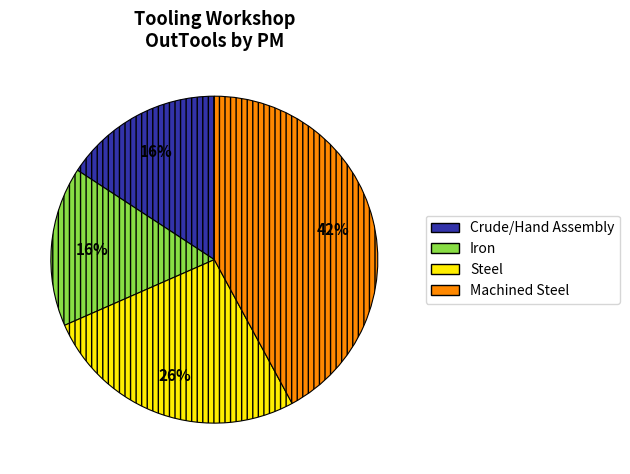

To the nearest percent, what is the difference between the largest and smallest slice percentages?

26%